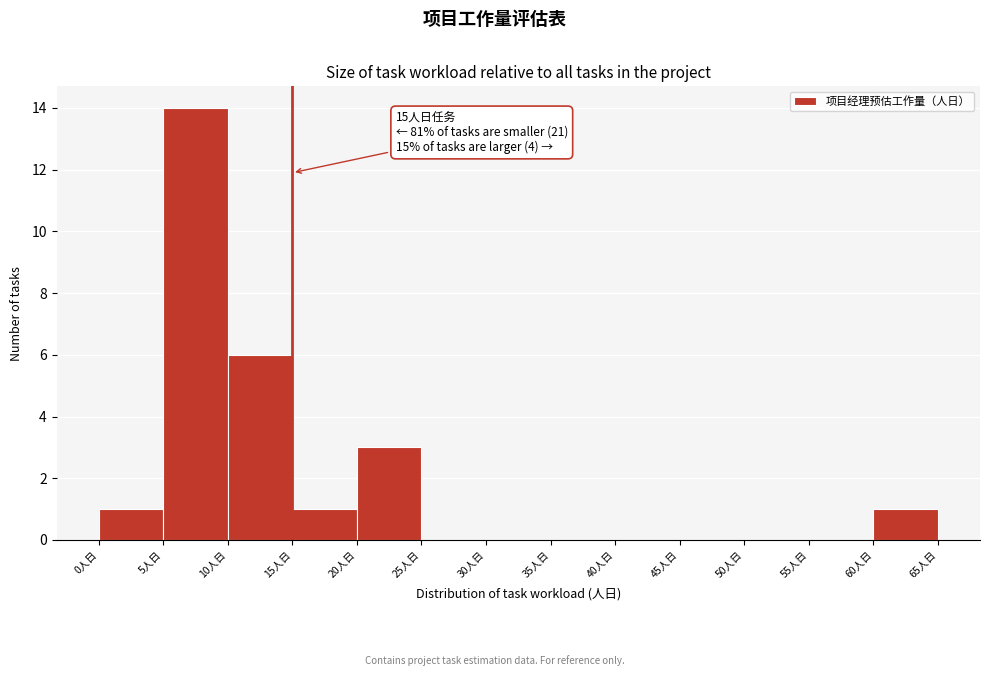

Over which range of the x-axis is the bar tallest?

5 to 10